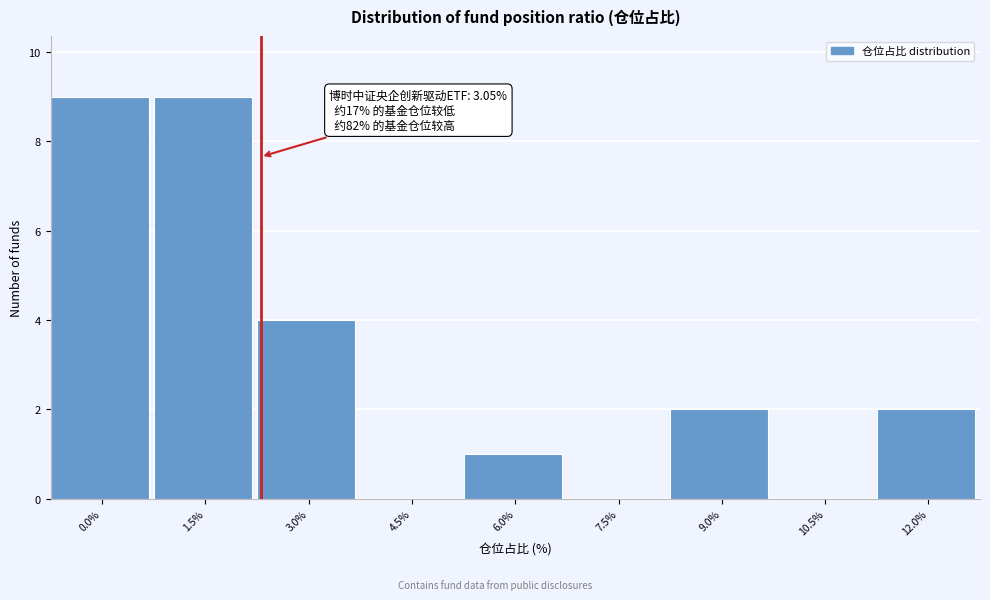

Reading left to right, transcribe all the data shown in this chart.

0.0%=9	1.5%=9	3.0%=4	4.5%=0	6.0%=1	7.5%=0	9.0%=2	10.5%=0	12.0%=2